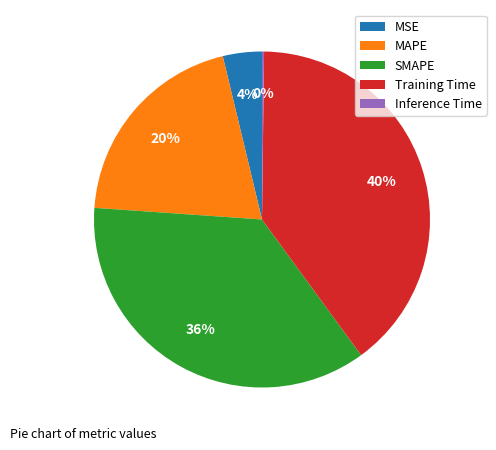

Is it true that MAPE is 20% of the pie?

True